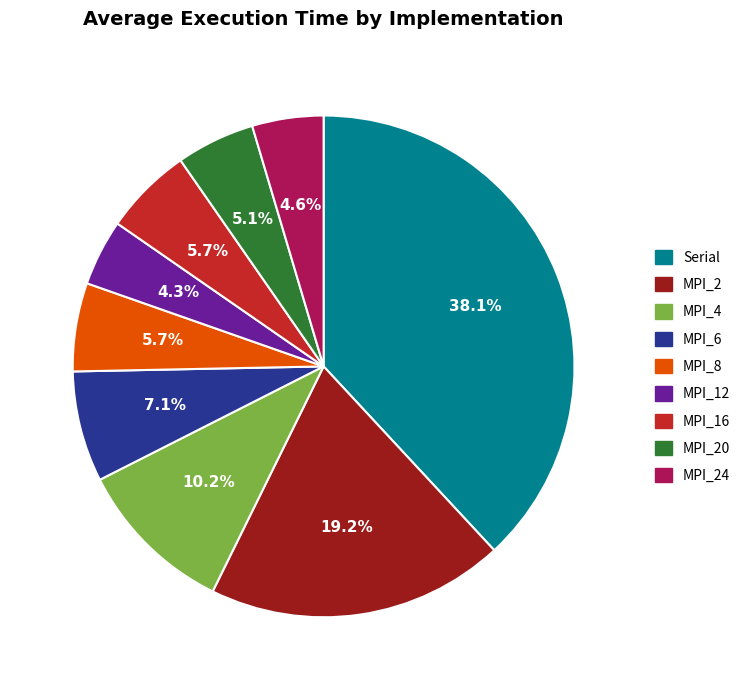

How many slices are in this pie chart?

9